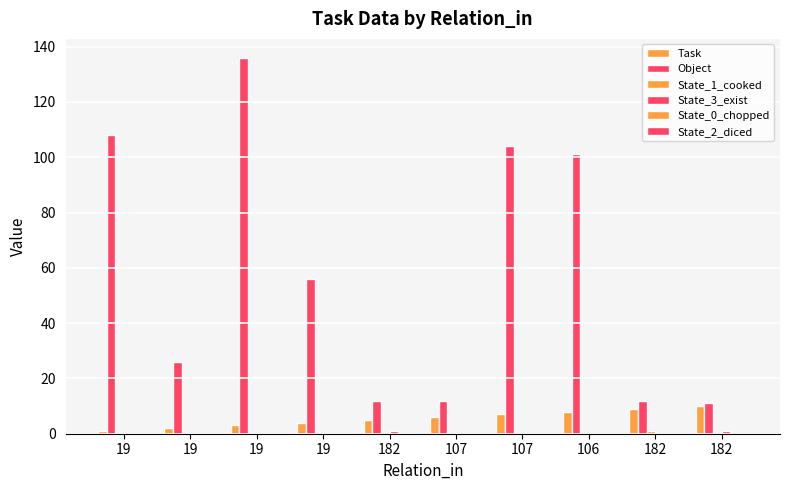

Count the number of data series in this chart.

4